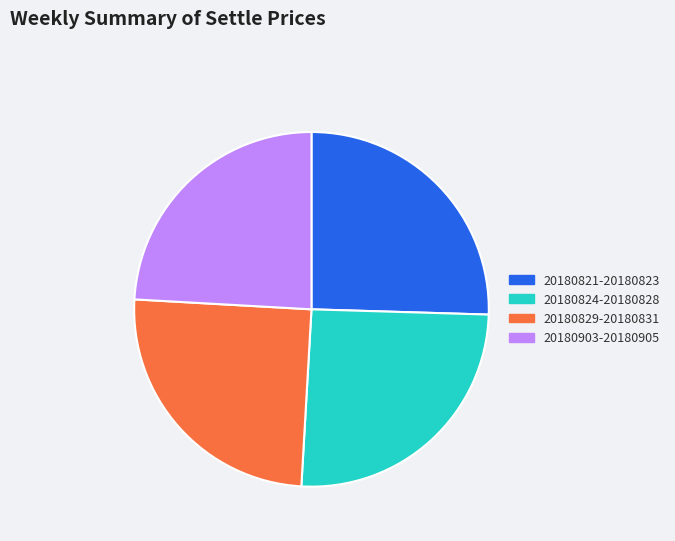

Is there any slice that represents more than half of the pie?

No